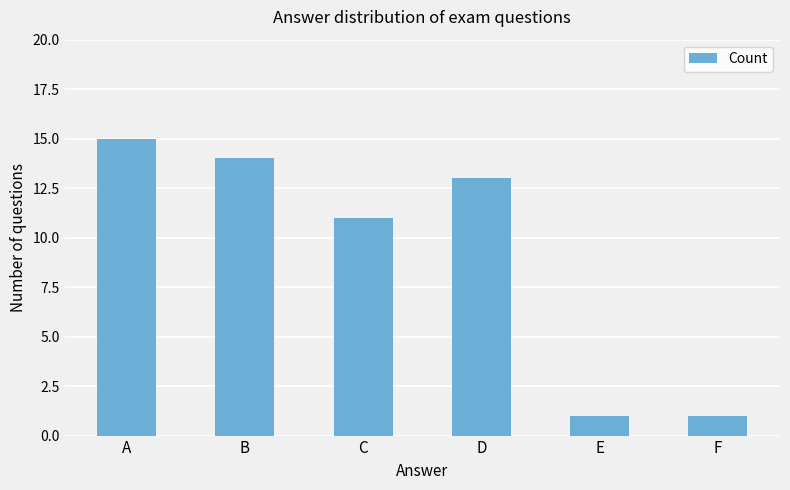

Which category has the highest value across all series?

A